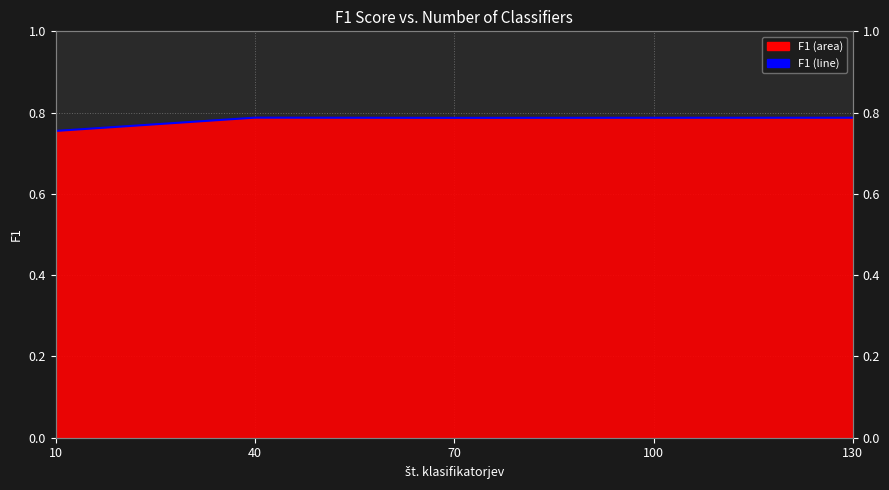

List the labels in order of value, smallest first.

10, 70, 100, 130, 40